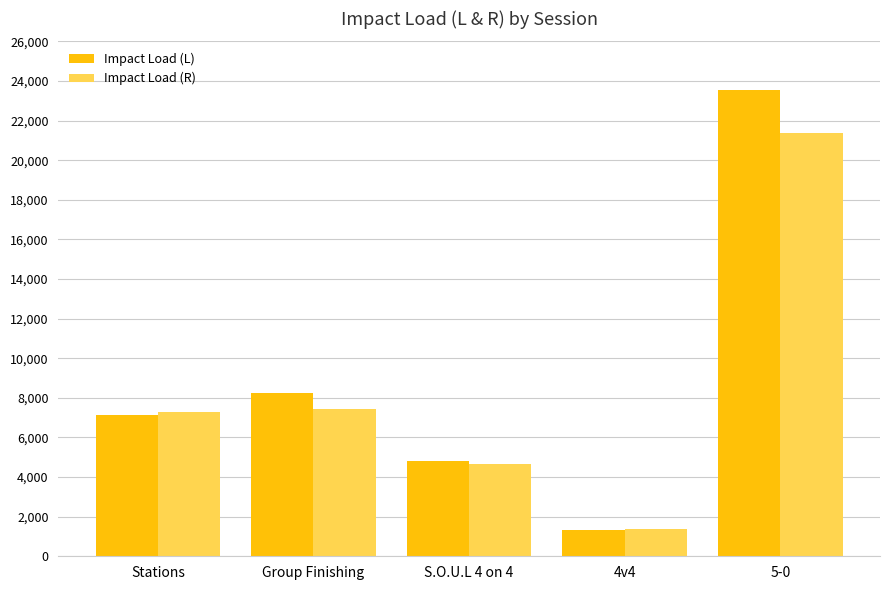

How many groups of bars are there?

5